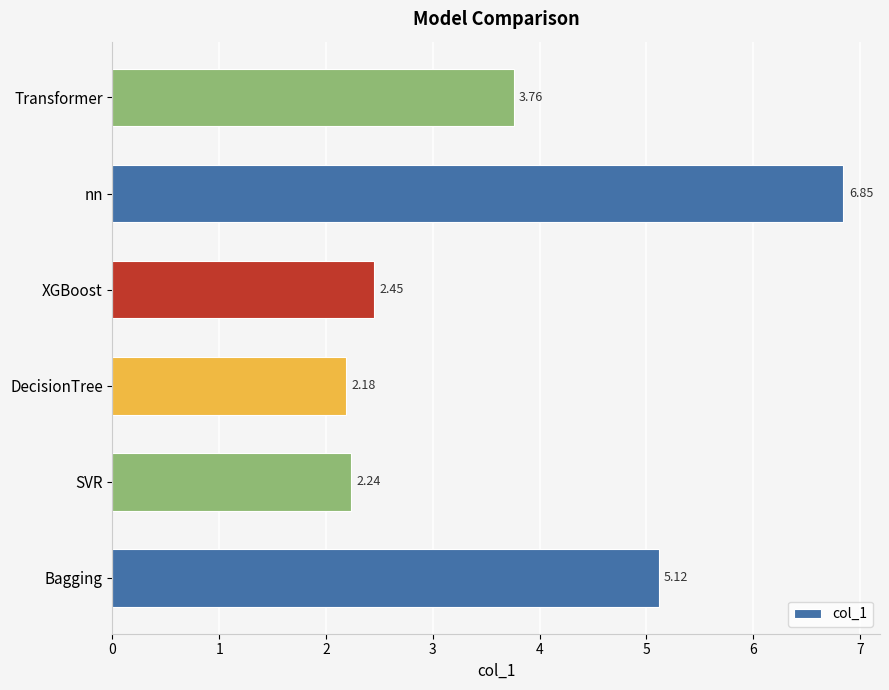

Where is the data nearest to the value 4?

Transformer